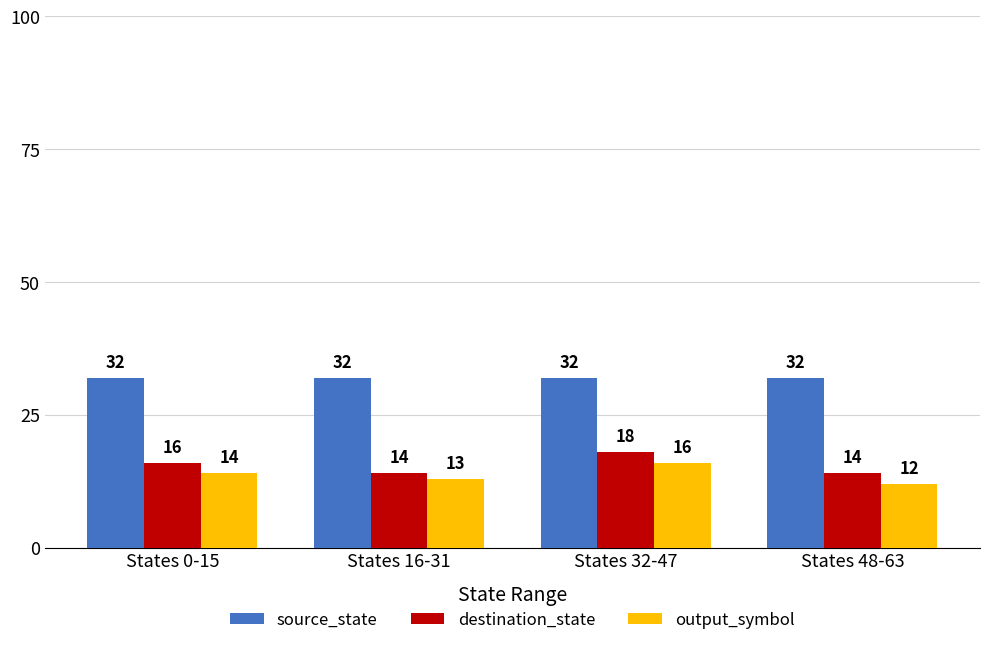

List the series in order of their peak value, lowest first.

output_symbol, destination_state, source_state